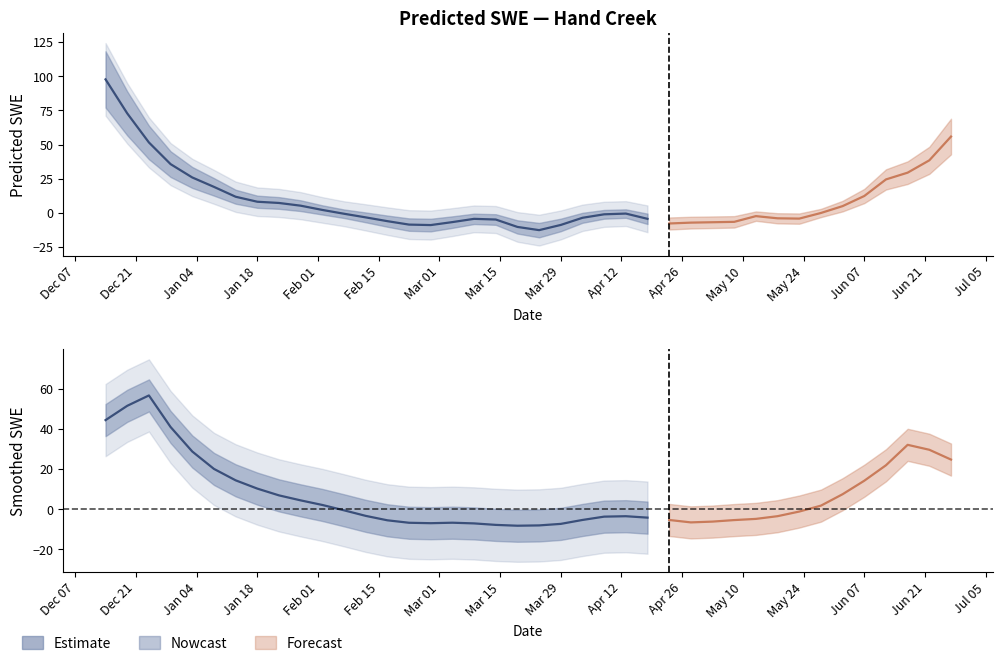

How many data points are above 0?

17